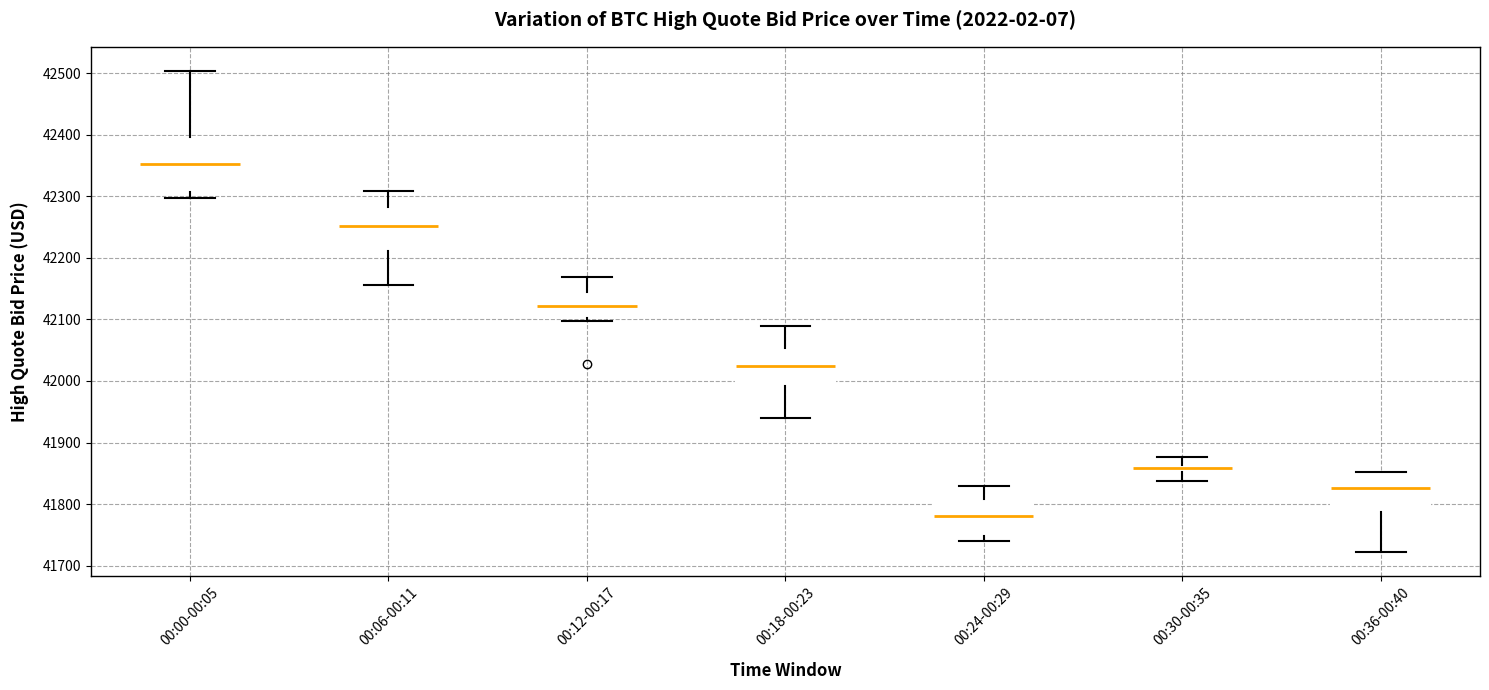

Which box is the tallest, from its lower edge to its upper edge?

00:00-00:05